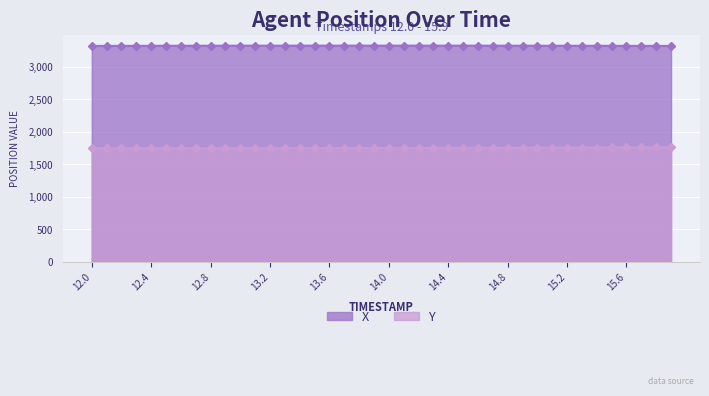

Rank the series at 12.3 from highest to lowest value.

X, Y